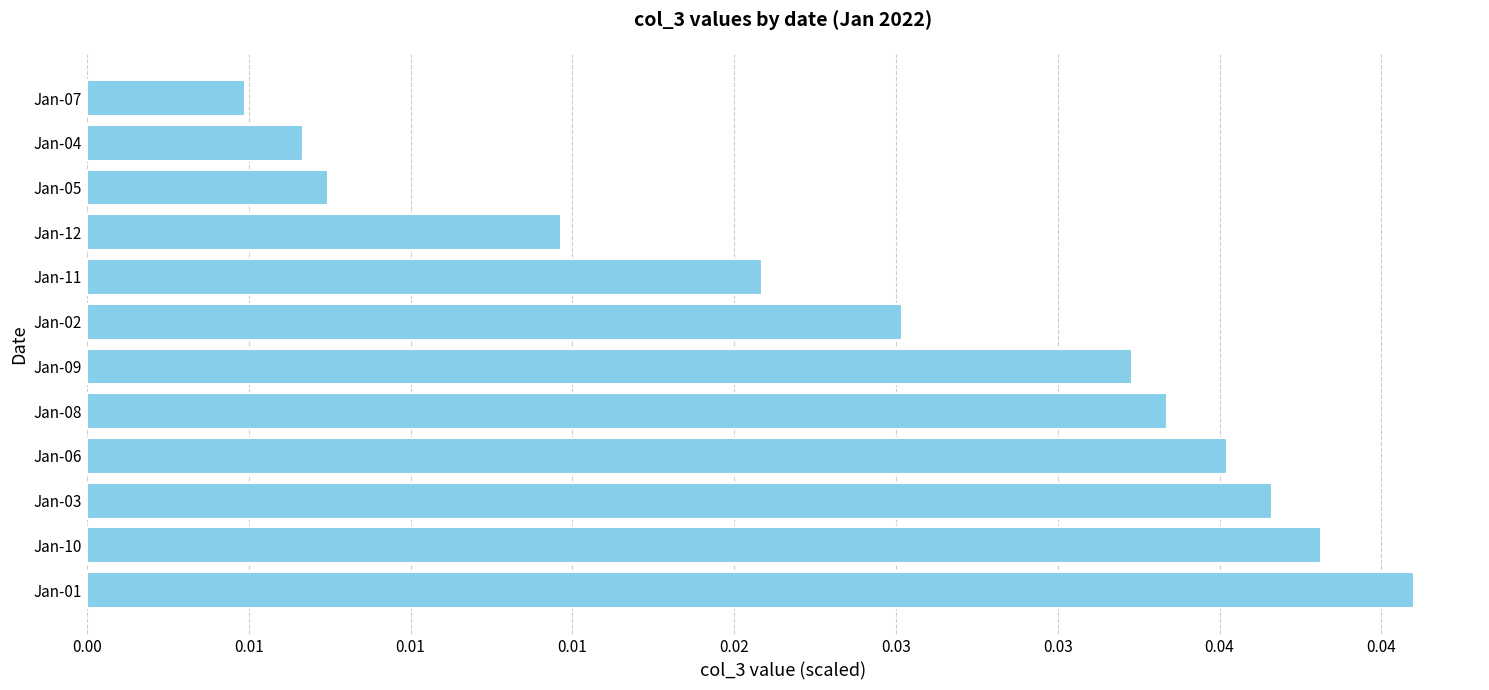

List the labels in order of value, smallest first.

Jan-07, Jan-04, Jan-05, Jan-12, Jan-11, Jan-02, Jan-09, Jan-08, Jan-06, Jan-03, Jan-10, Jan-01